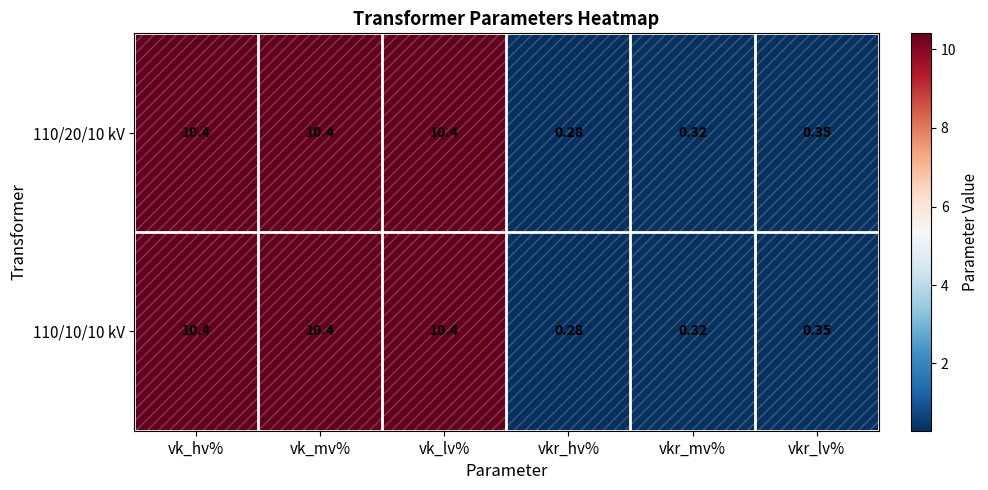

Which category has the lowest value in the 110/10/10 kV series?

vkr_hv%